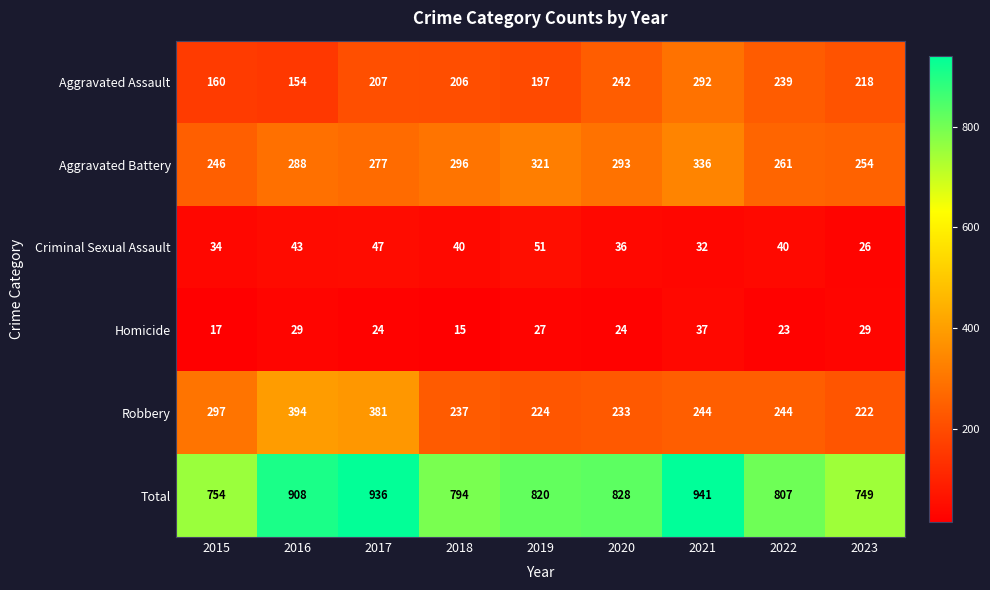

What is the spread (max minus min) of values at 2023?

723